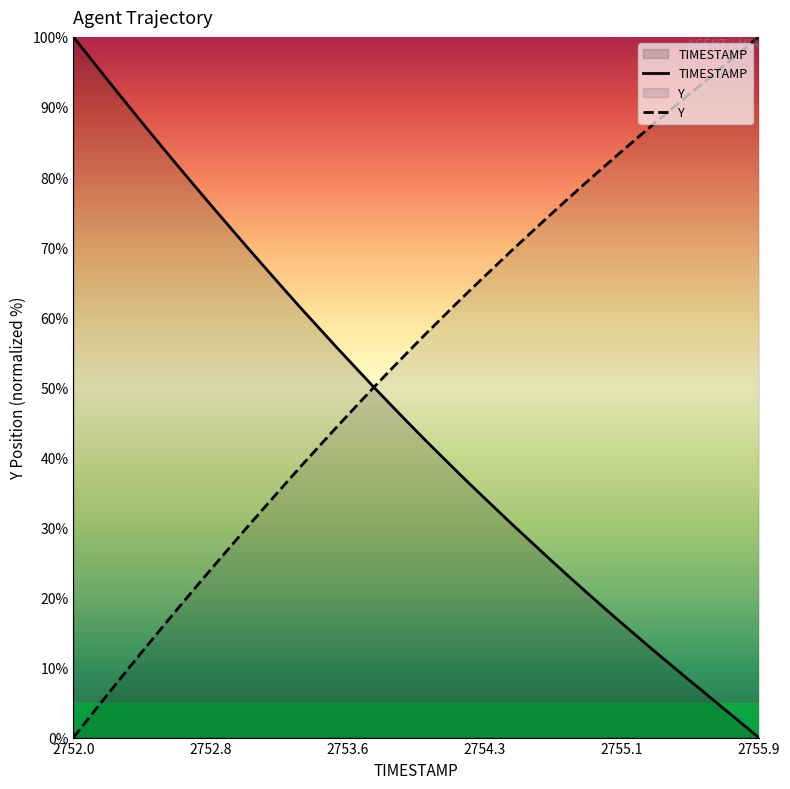

Count the number of categories in the chart.

40